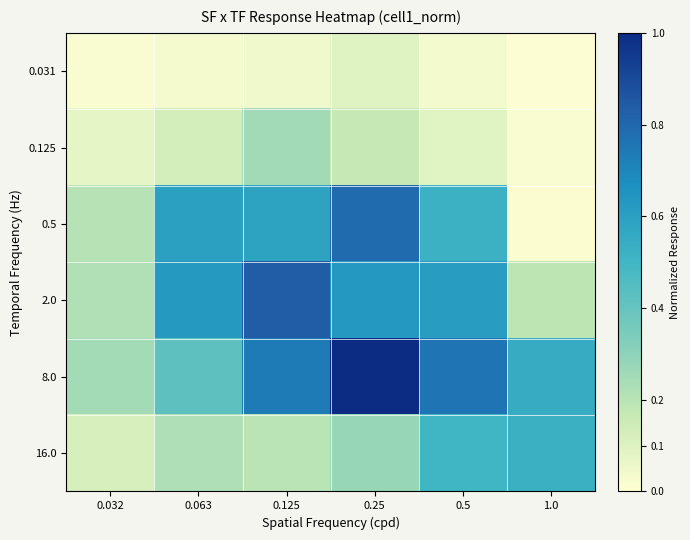

At 0.063, list the series in order from largest to smallest.

2.0, 0.5, 8.0, 16.0, 0.125, 0.031